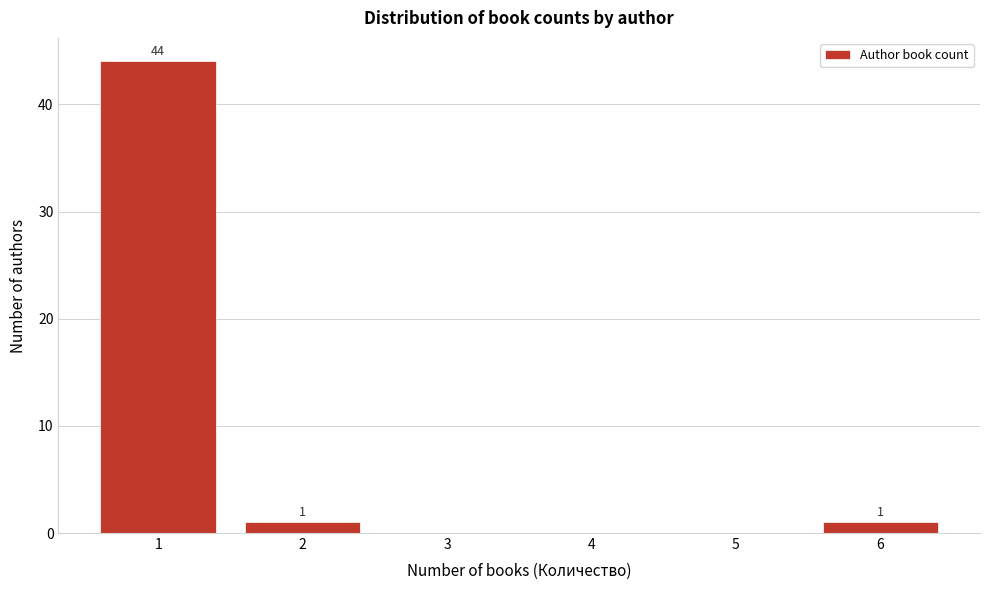

Reading right to left, list all the values displayed in this chart.

6=1	5=0	4=0	3=0	2=1	1=44